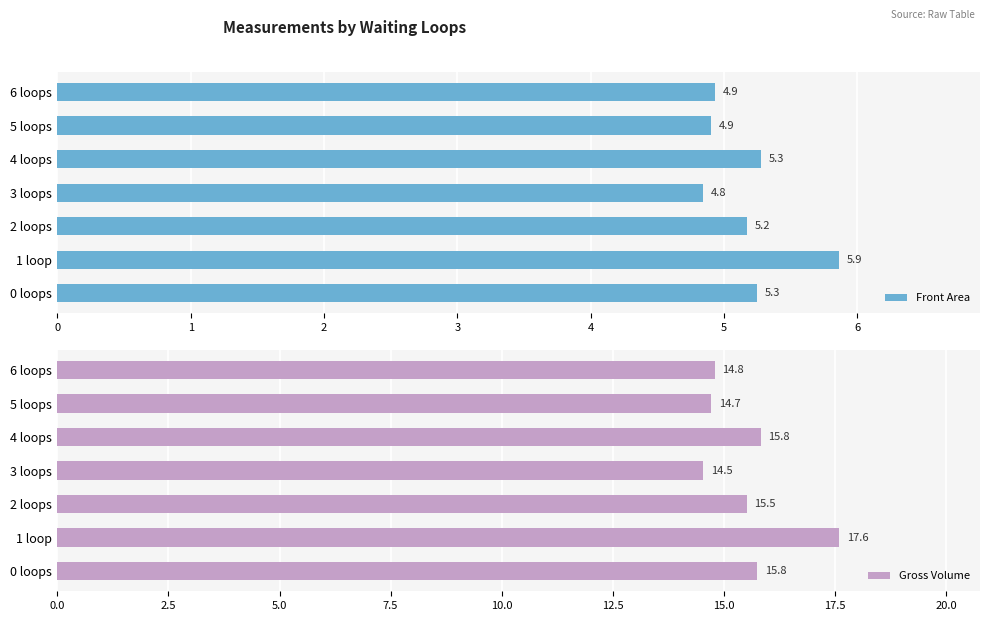

Reading right to left, what are all the values shown in this chart?

Front Area: 4.9	4.9	5.3	4.8	5.2	5.9	5.3
Gross Volume: 14.8	14.7	15.8	14.5	15.5	17.6	15.8